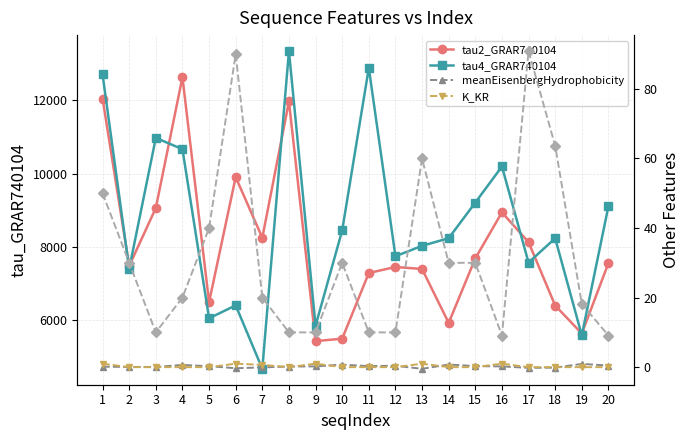

What is the total value across all series at 4?

23293.4